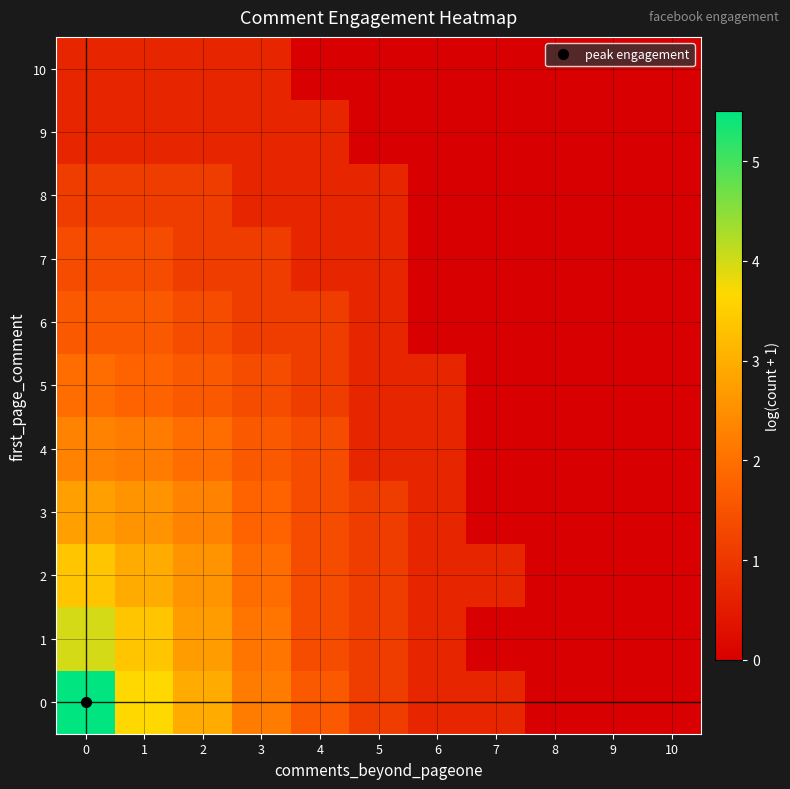

At how many categories does at least one series exceed 1?

6